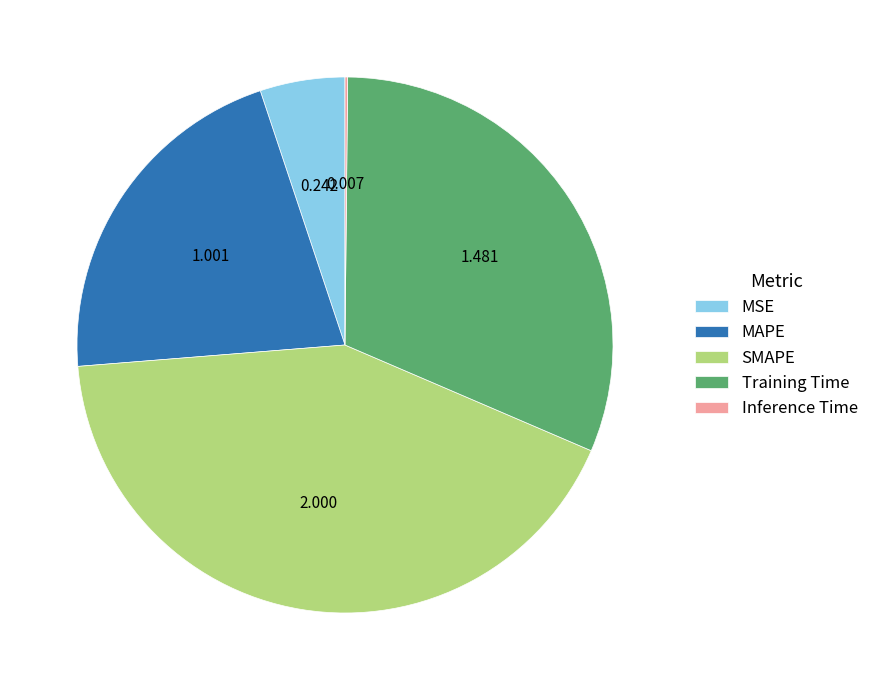

Which category has the biggest portion of the pie?

SMAPE